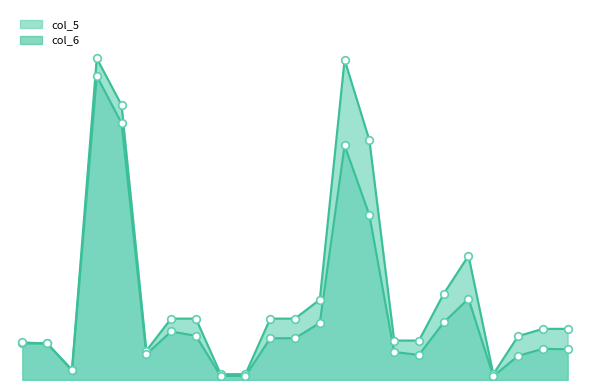

Which series contains the highest Y value?

col_5